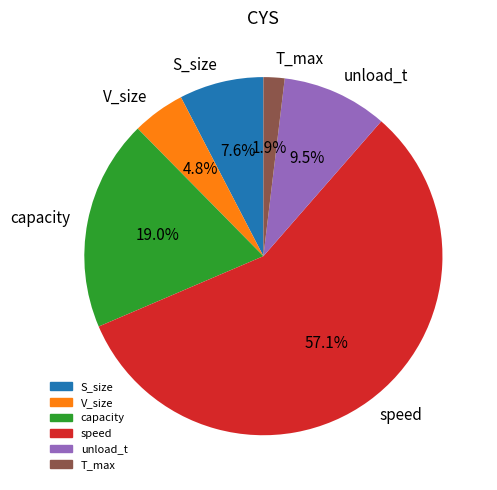

How many slices are in this pie chart?

6